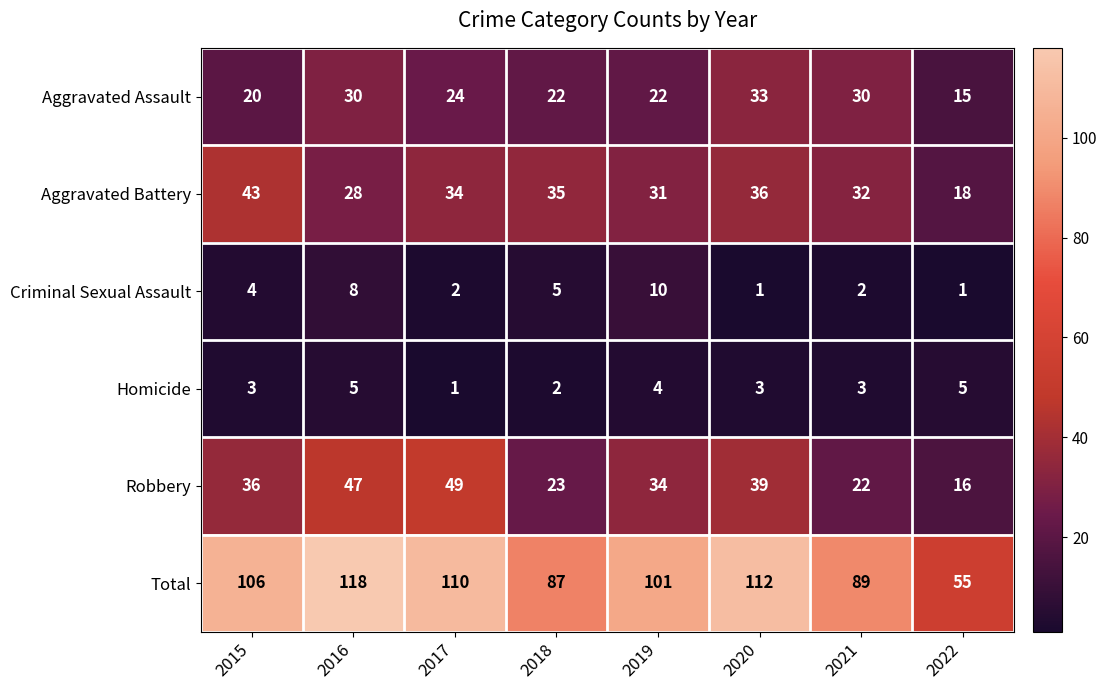

What is the difference between the maximum and minimum values in the Homicide series?

4